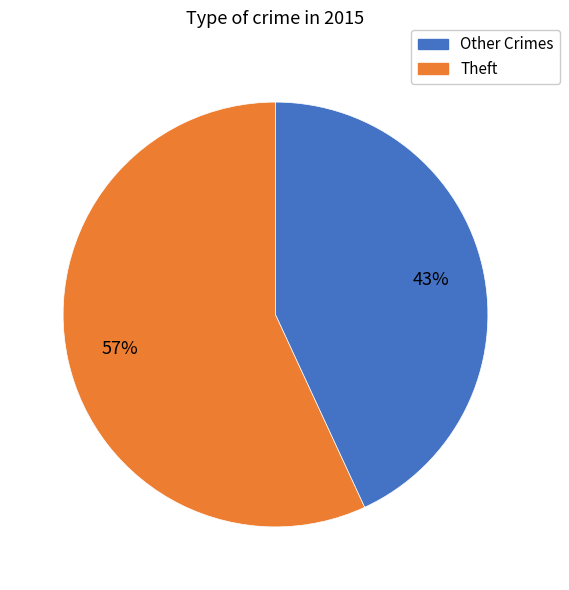

Does any single category account for the majority?

Yes